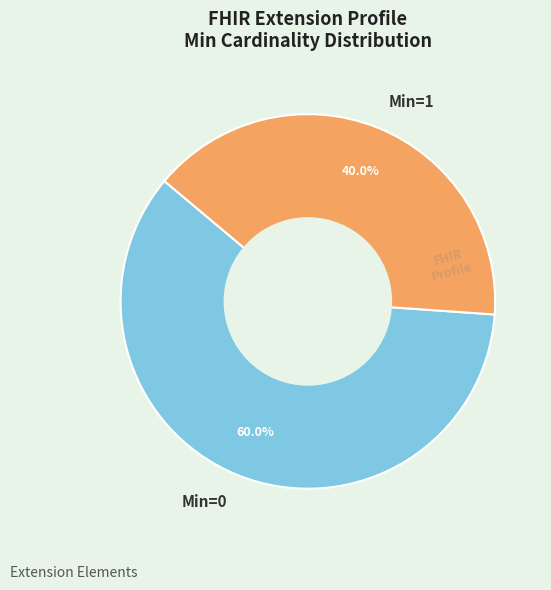

What percentage do Min=1 and Min=0 together represent?

100.0%